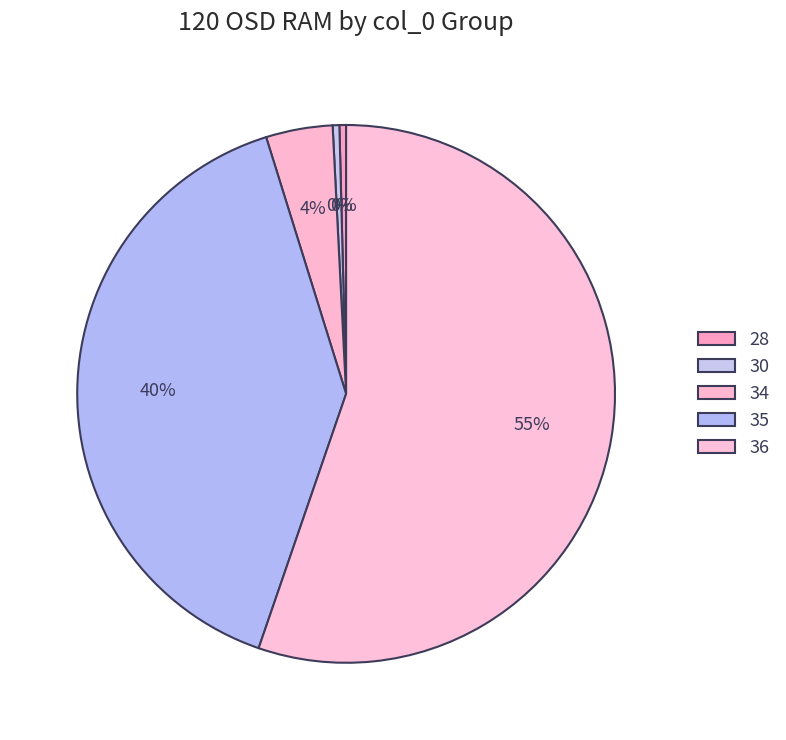

Which slice is the smallest?

28